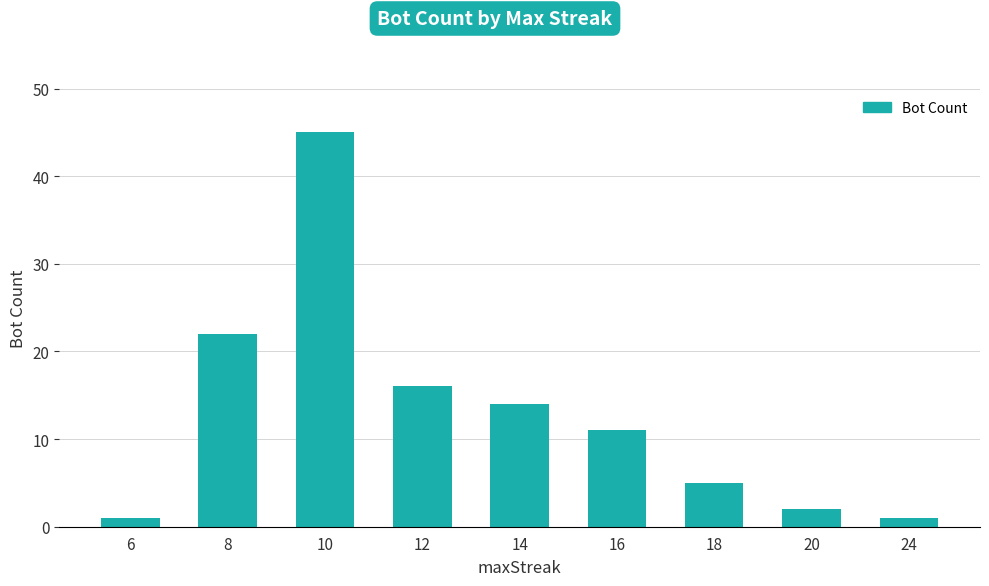

What is the ratio of the value at 10 to the value at 14?

3.2